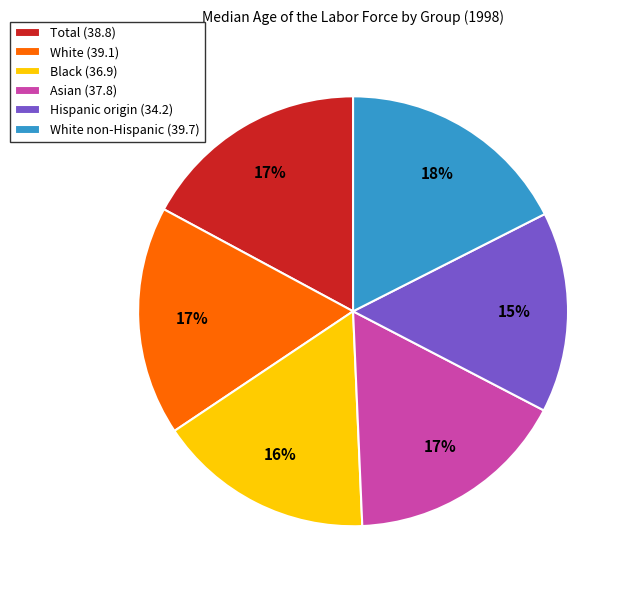

Do Black (36.9) and Hispanic origin (34.2) together represent more than half of the pie?

No